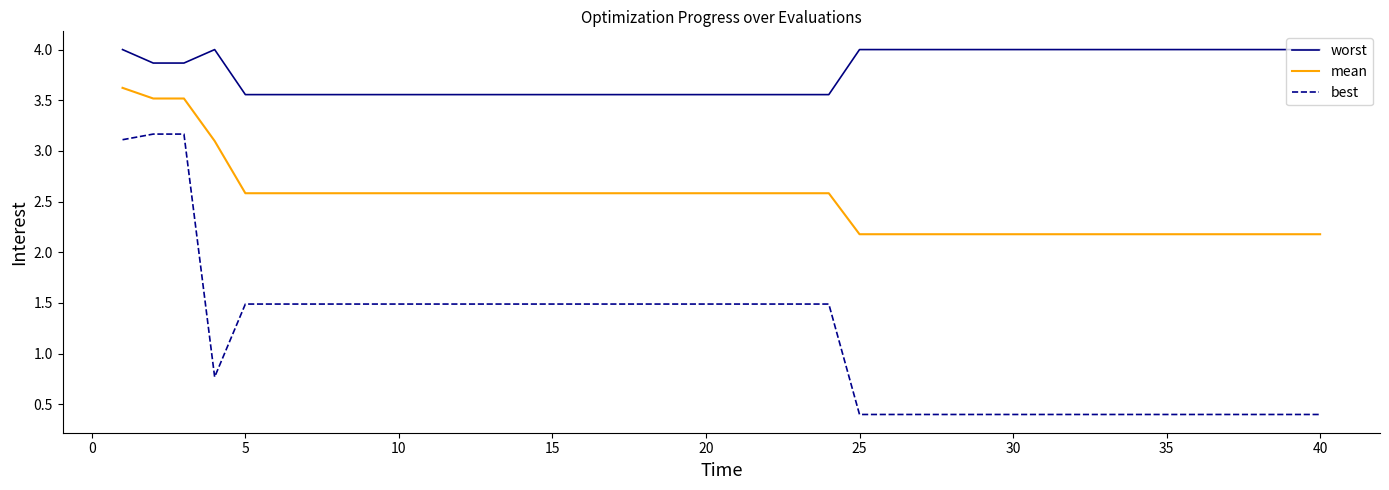

What are all the series names shown in the legend?

worst, mean, best